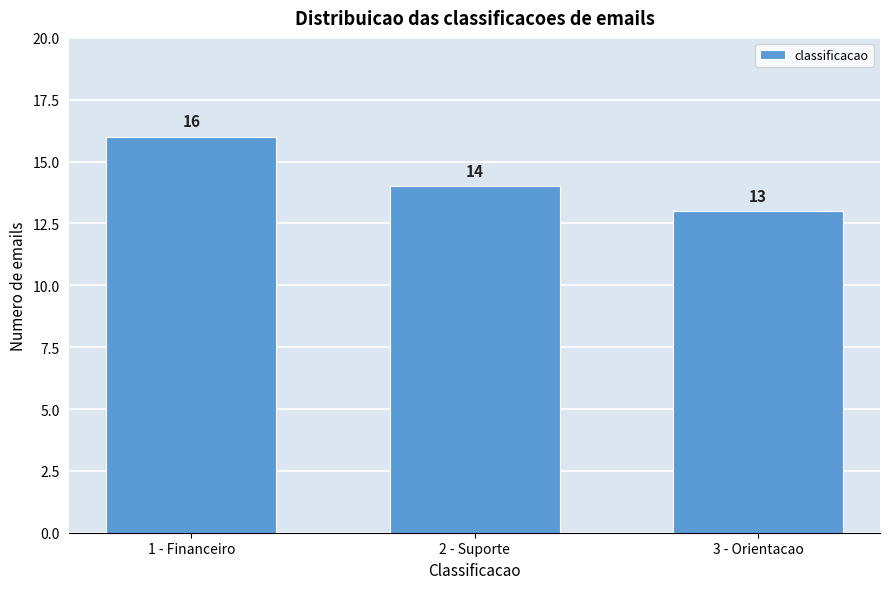

Reading right to left, what are all the values shown in this chart?

3 - Orientacao=13	2 - Suporte=14	1 - Financeiro=16